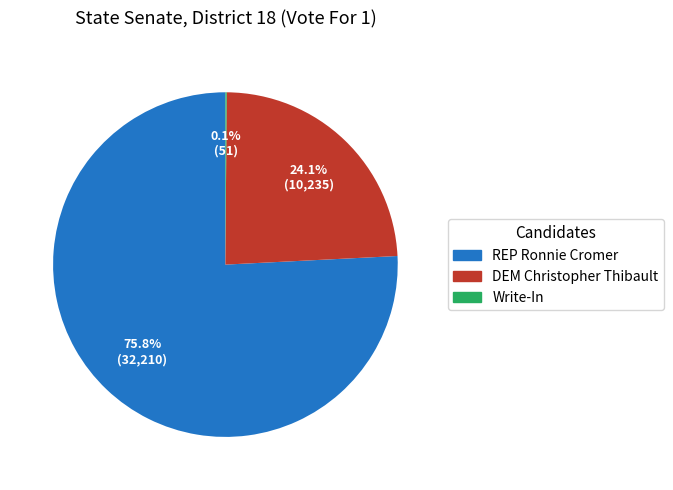

To the nearest percent, what percentage of the pie is REP Ronnie Cromer?

76%